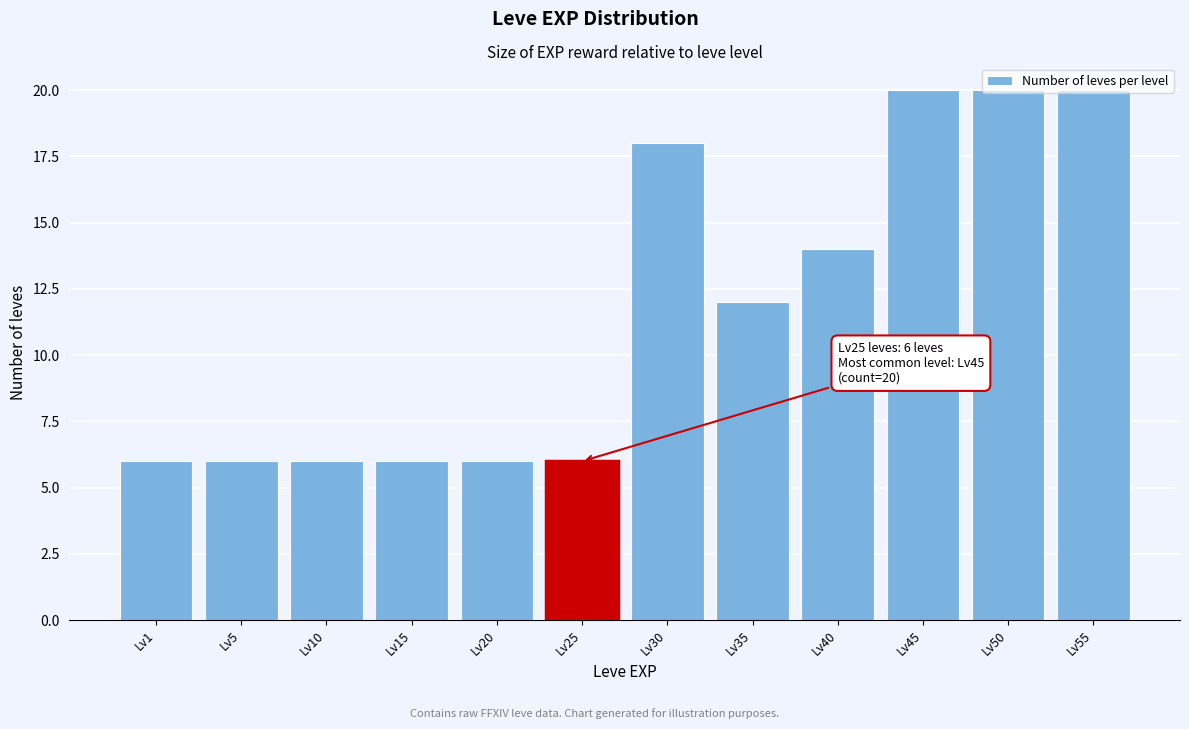

What is the smallest value displayed?

6